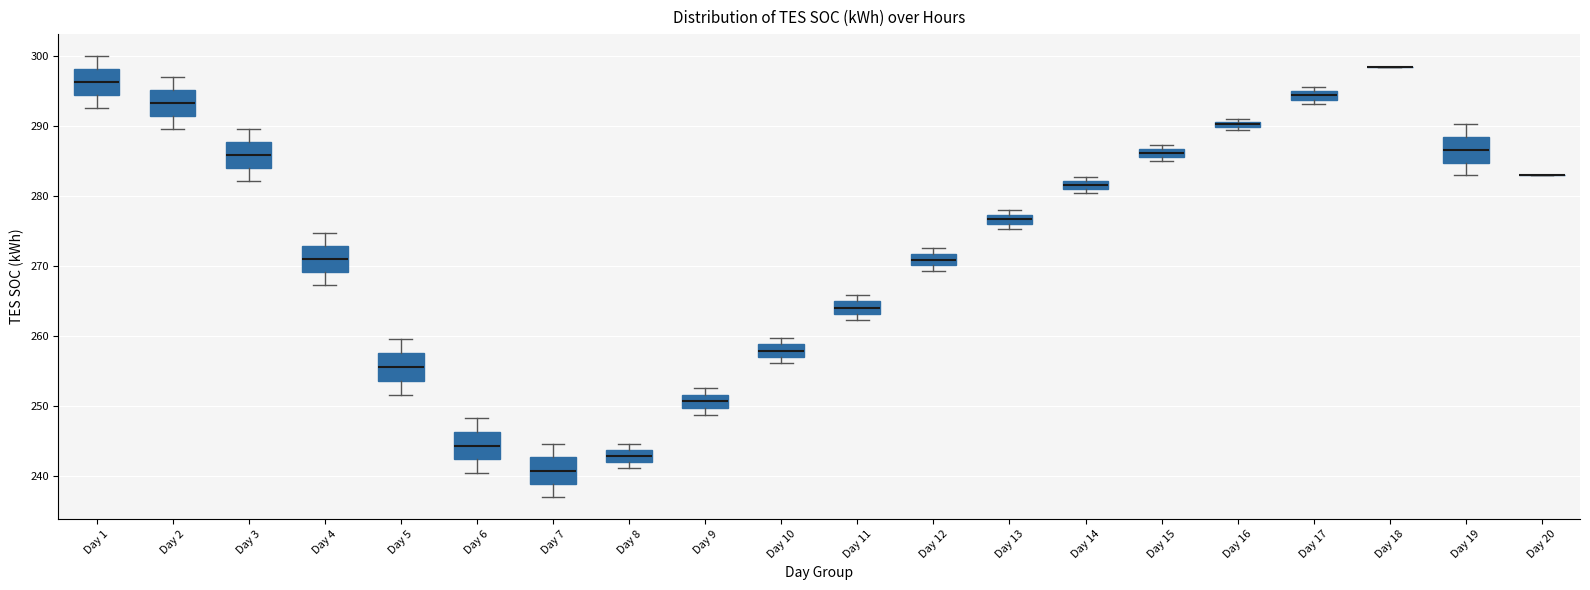

Where is the upper edge of the box for Day 16 on the y-axis? The values are not printed on the chart, so give them approximately, as read against the axis.

291